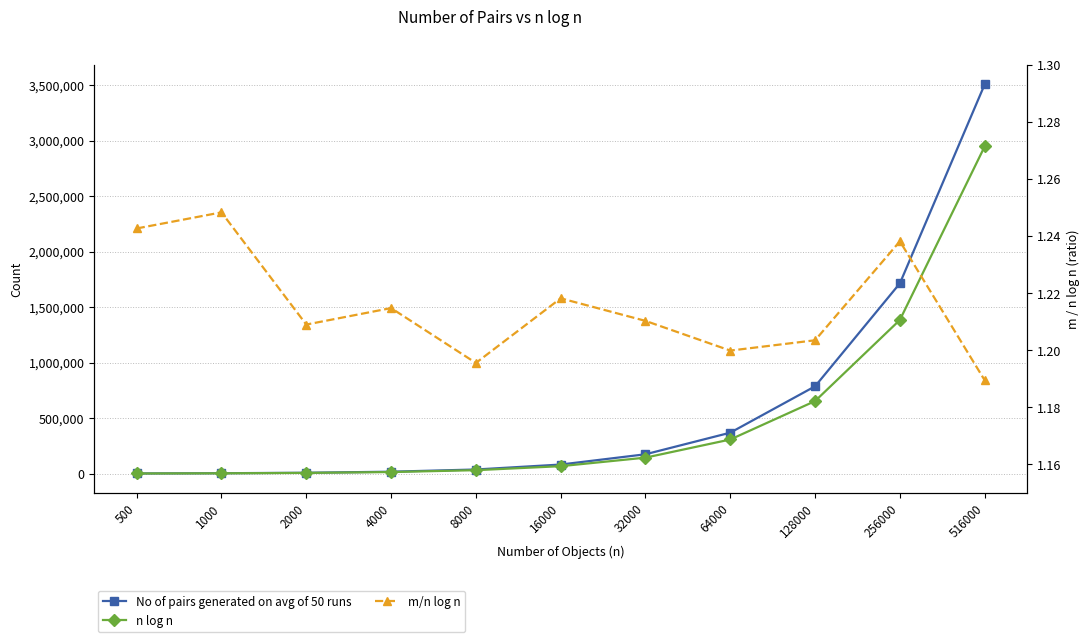

What is the value of the n log n point at the 9th from the left?

653722.9